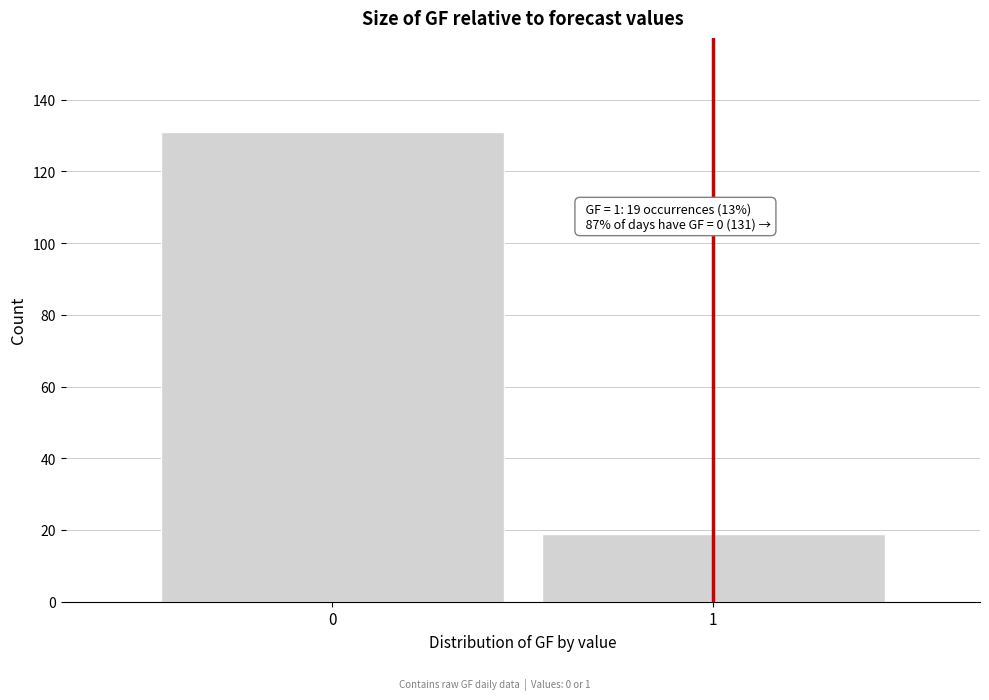

Reading right to left, list all the values displayed in this chart.

19	131